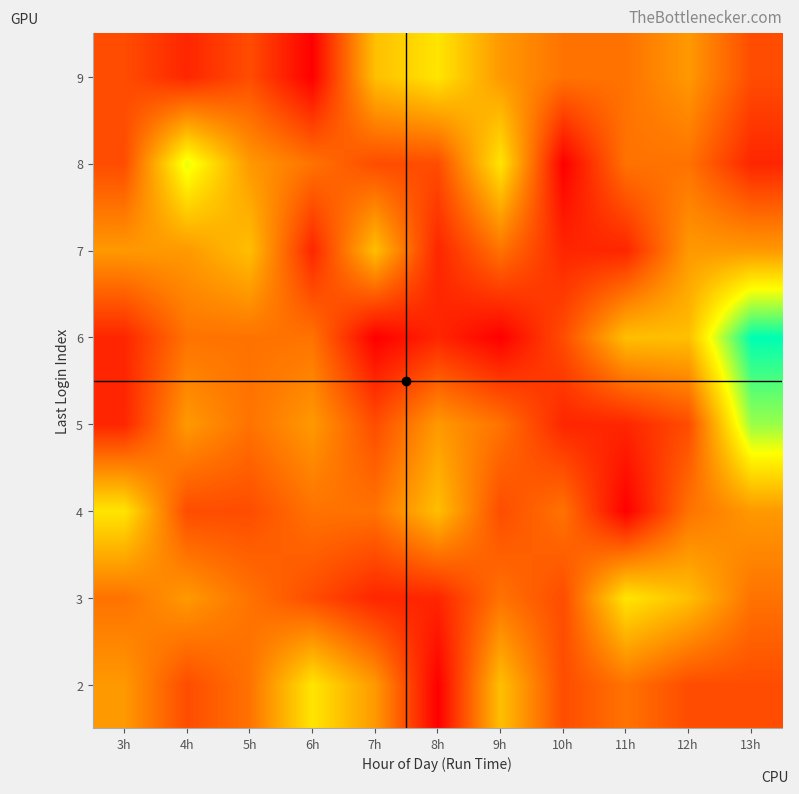

Reading left to right, what are all the values shown in this chart?

2: 3h=4	4h=2	5h=3	6h=6	7h=4	8h=0	9h=5	10h=2	11h=3	12h=2	13h=2
3: 3h=3	4h=4	5h=3	6h=2	7h=1	8h=1	9h=3	10h=2	11h=6	12h=5	13h=3
4: 3h=6	4h=2	5h=2	6h=3	7h=3	8h=5	9h=2	10h=3	11h=0	12h=3	13h=4
5: 3h=1	4h=4	5h=3	6h=4	7h=2	8h=4	9h=3	10h=1	11h=1	12h=2	13h=8
6: 3h=1	4h=3	5h=3	6h=3	7h=0	8h=1	9h=0	10h=2	11h=5	12h=5	13h=10
7: 3h=4	4h=4	5h=5	6h=1	7h=5	8h=1	9h=3	10h=1	11h=1	12h=4	13h=4
8: 3h=2	4h=7	5h=4	6h=3	7h=2	8h=2	9h=6	10h=0	11h=3	12h=3	13h=1
9: 3h=2	4h=1	5h=2	6h=0	7h=5	8h=6	9h=4	10h=3	11h=3	12h=4	13h=2